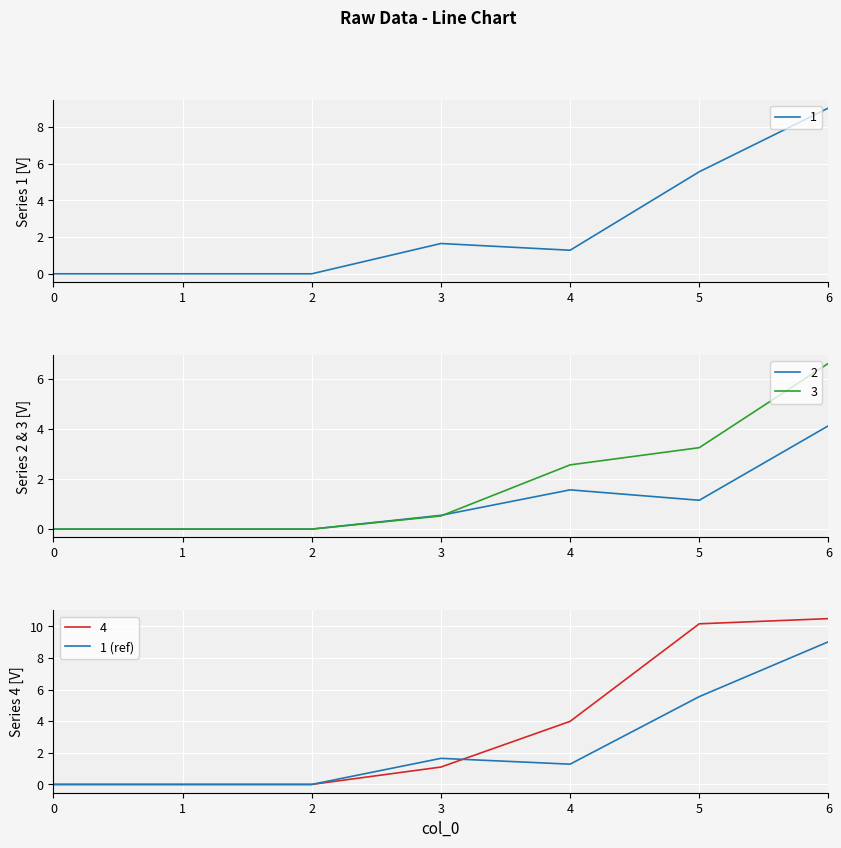

The value at 6 is 12.5. True or false?

False